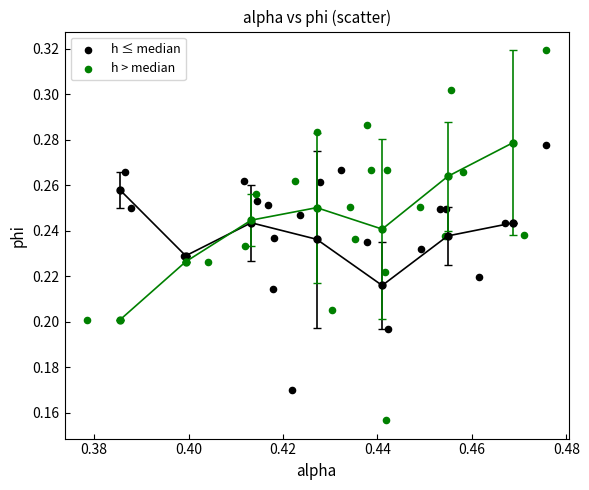

Which series reaches the minimum Y coordinate?

h > median